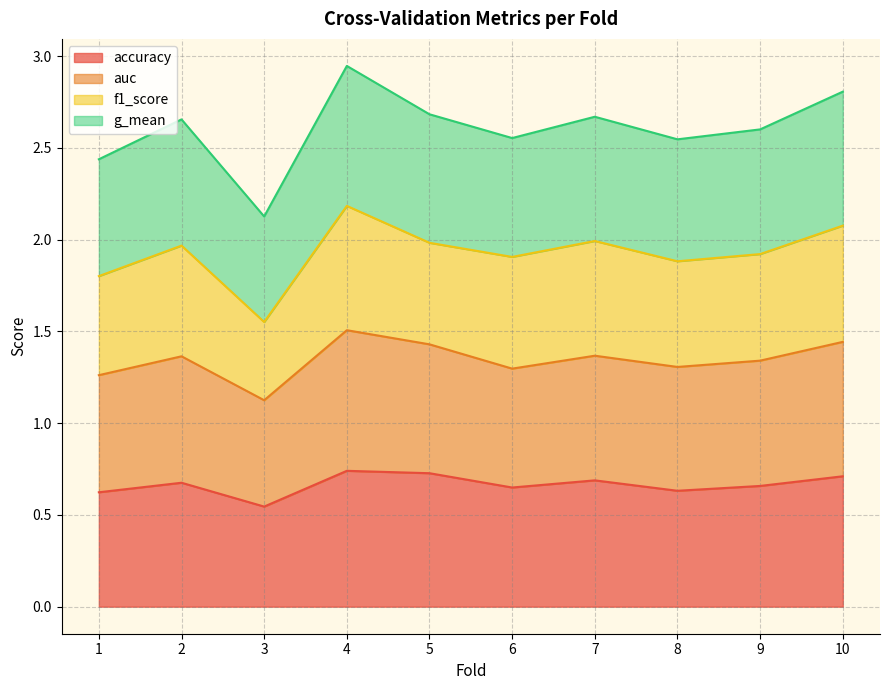

What is the spread (max minus min) of values at 8?

1.9